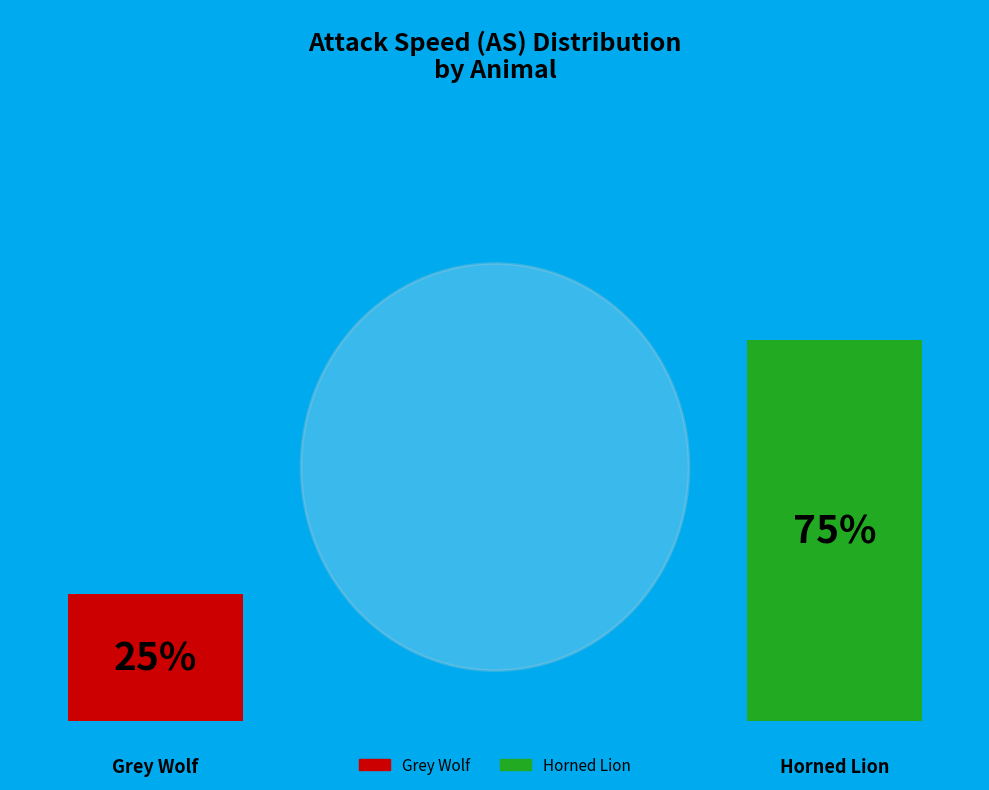

What is the largest slice in the pie chart?

Horned Lion